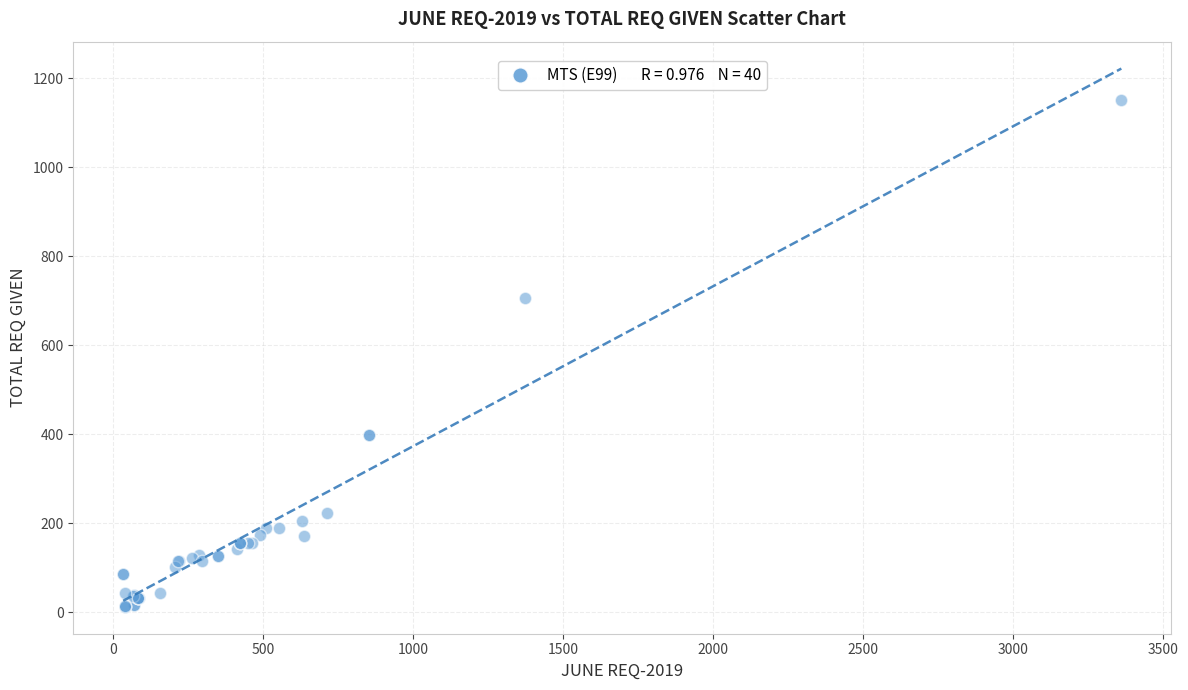

What Y value in the scatter plot is closest to 581?

706